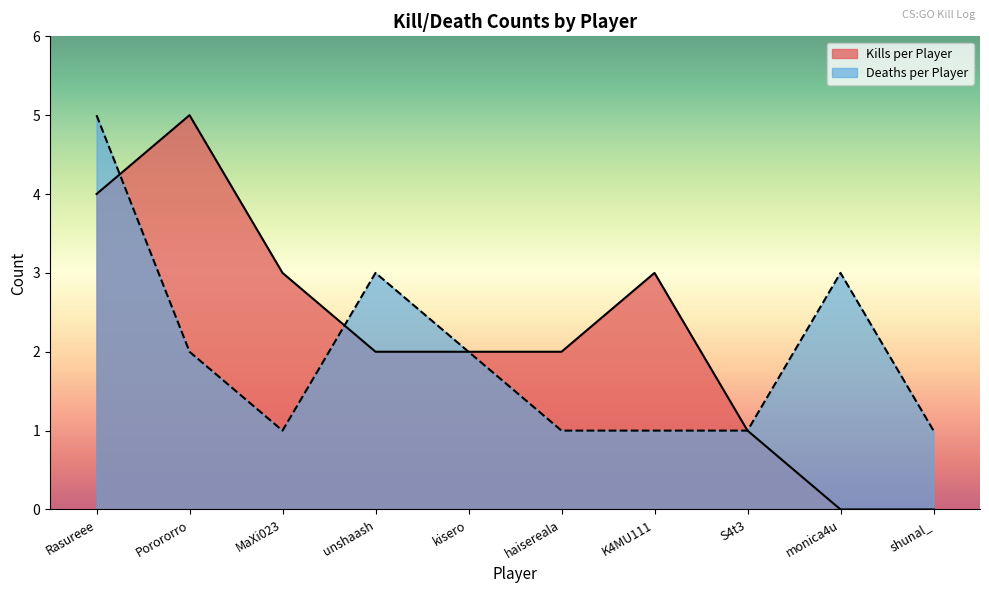

True or false: Deaths per Player and Kills per Player intersect in this chart.

True